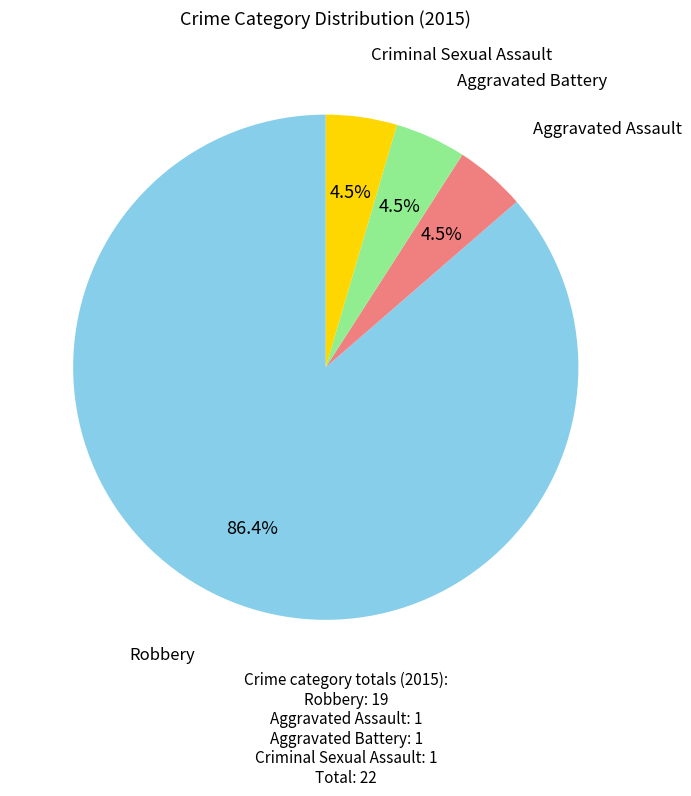

What is the smallest slice in the pie chart?

Aggravated Assault